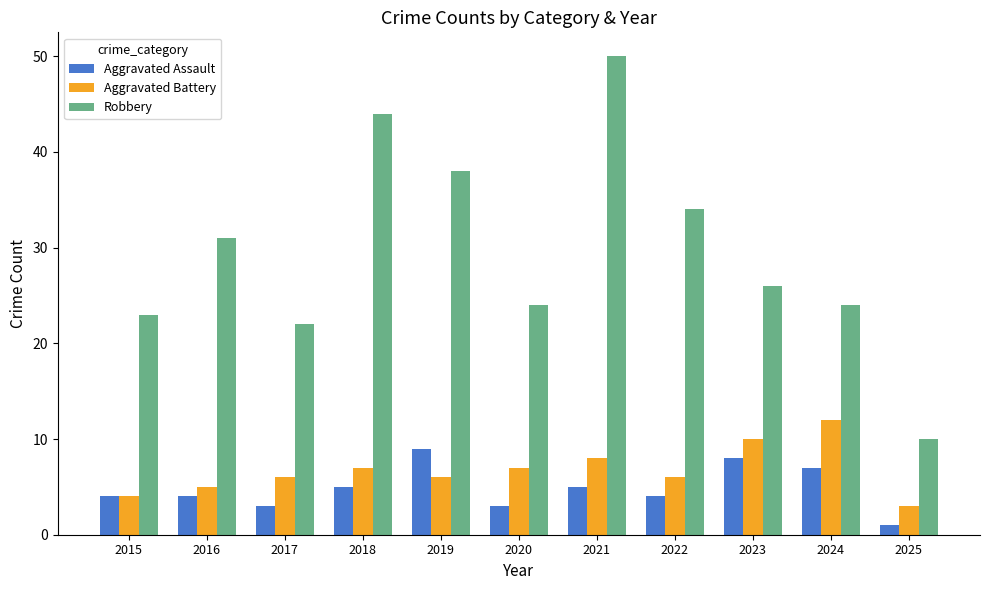

How many bars are there in each group?

3